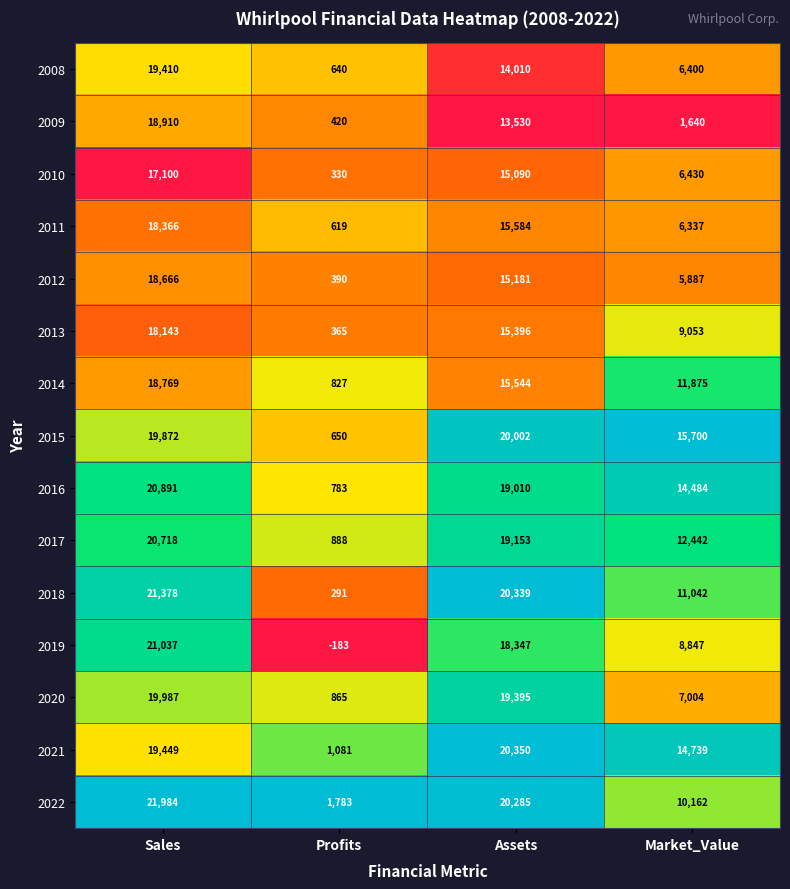

Which series has the largest total across all categories?

2015